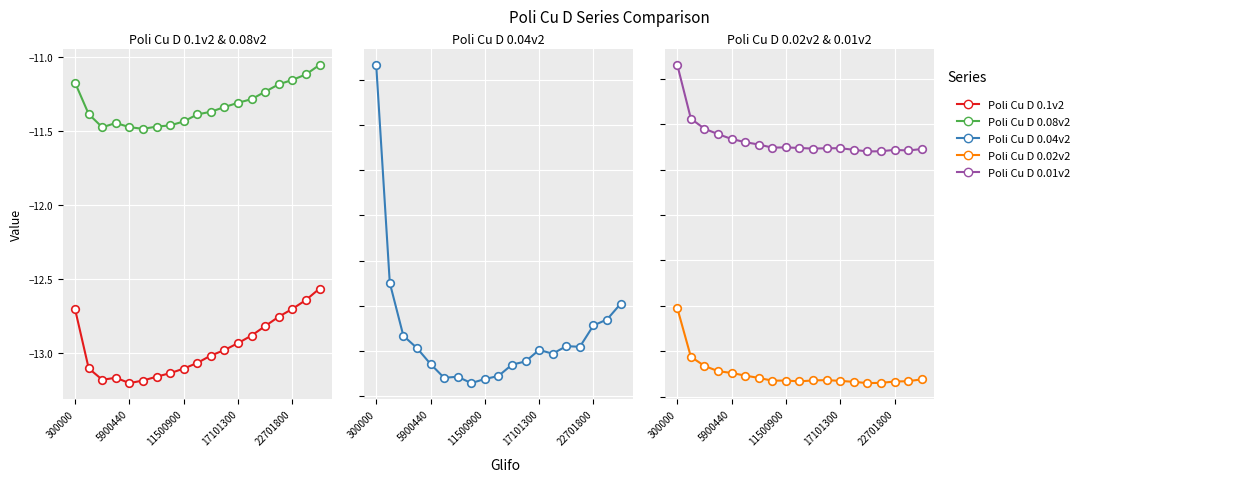

What are all the series names shown in the legend?

Poli Cu D 0.1v2, Poli Cu D 0.08v2, Poli Cu D 0.04v2, Poli Cu D 0.02v2, Poli Cu D 0.01v2